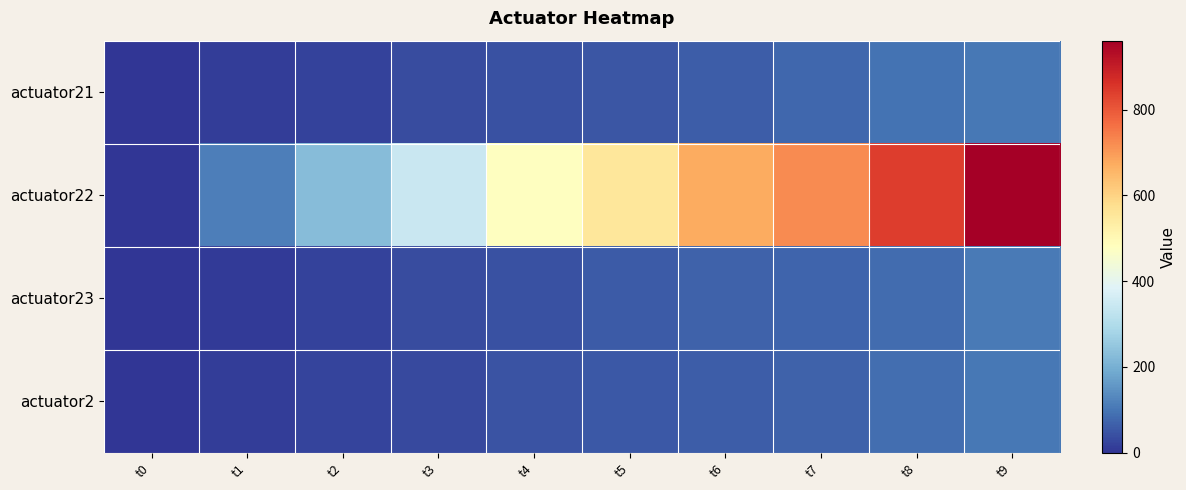

Reading left to right, what are all the values shown in this chart?

actuator21: t0=0.0	t1=11.8	t2=21.2	t3=36.5	t4=43.1	t5=50.5	t6=62.1	t7=77.2	t8=96.7	t9=102.8
actuator22: t0=0.0	t1=115.0	t2=225.8	t3=341.5	t4=477.6	t5=552.7	t6=673.5	t7=724.0	t8=843.3	t9=960.5
actuator23: t0=0.0	t1=10.8	t2=20.6	t3=35.1	t4=44.9	t5=57.5	t6=69.1	t7=74.3	t8=82.7	t9=107.6
actuator2: t0=0.0	t1=11.6	t2=24.0	t3=33.5	t4=47.1	t5=56.1	t6=63.2	t7=70.1	t8=88.3	t9=104.5